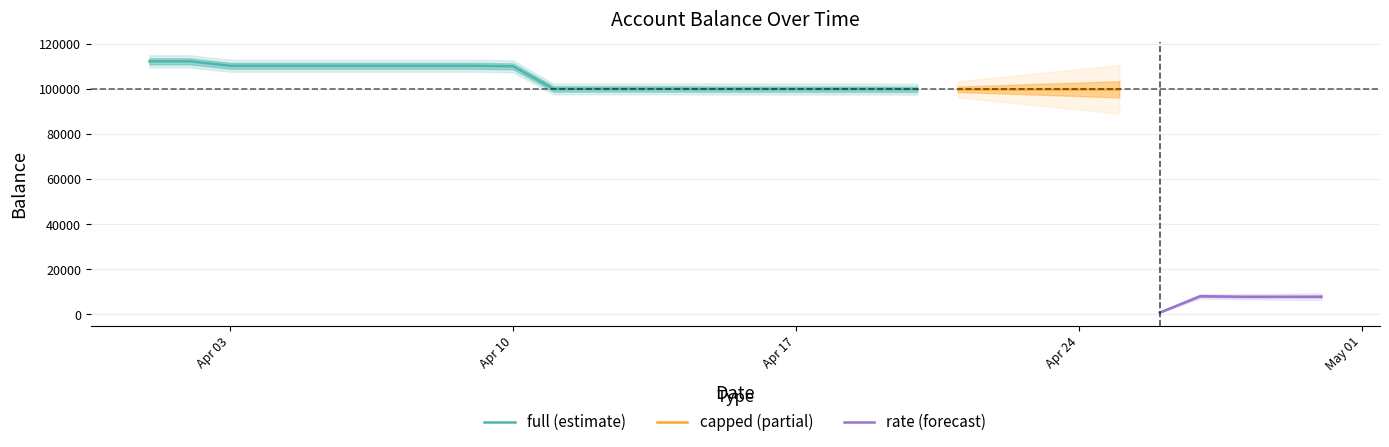

Count the number of categories in the chart.

30